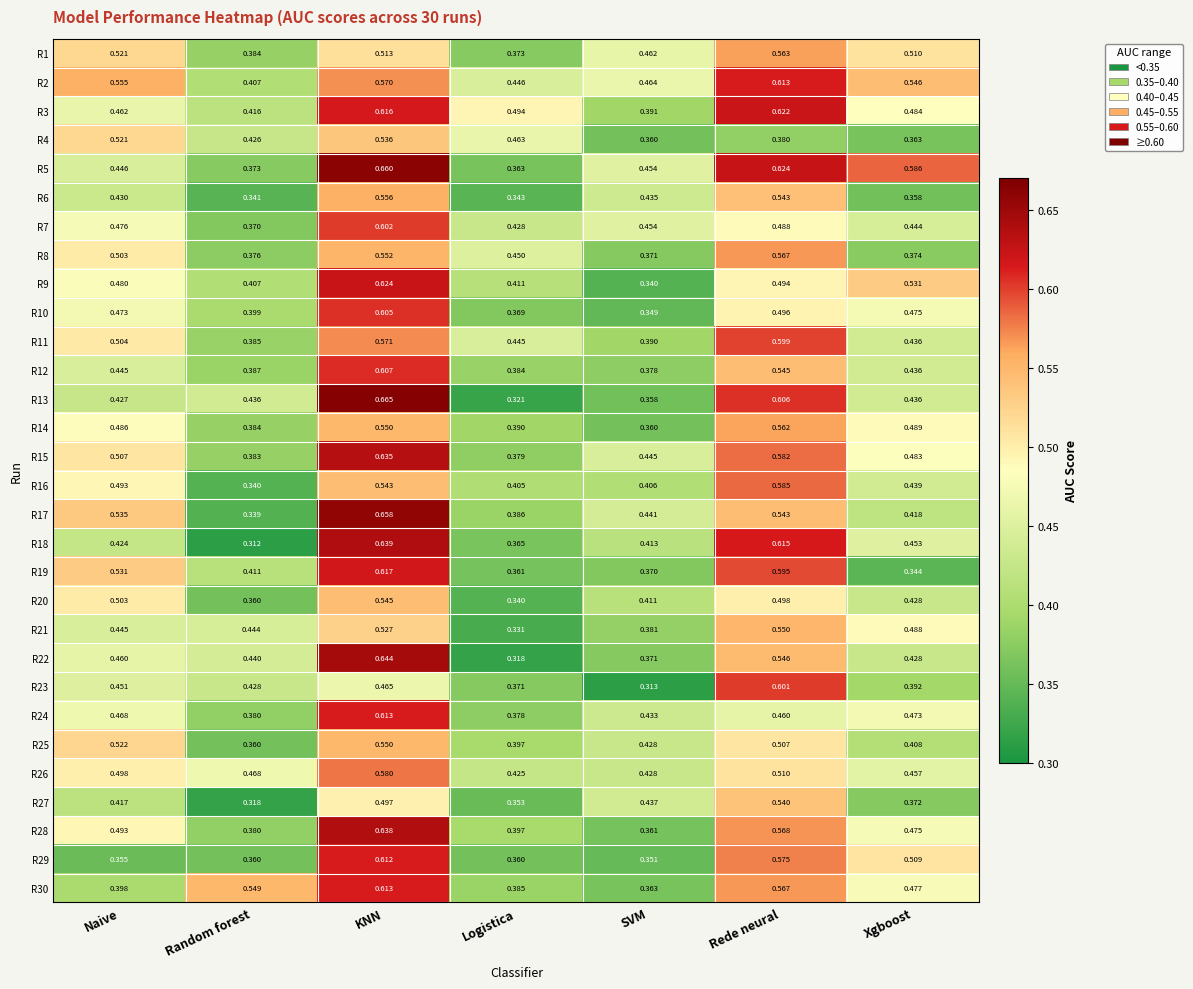

Is the value of R12 at Random forest greater than the value of R11 at KNN?

No